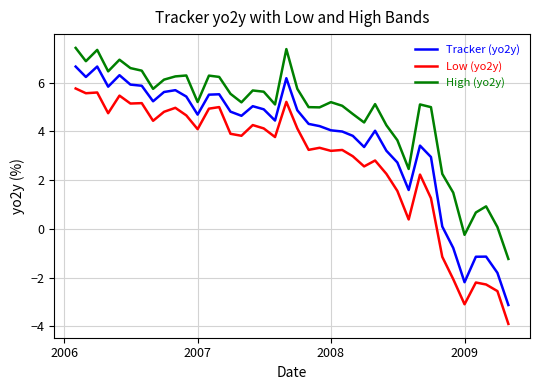

Which series has the largest total across all categories?

High (yo2y)